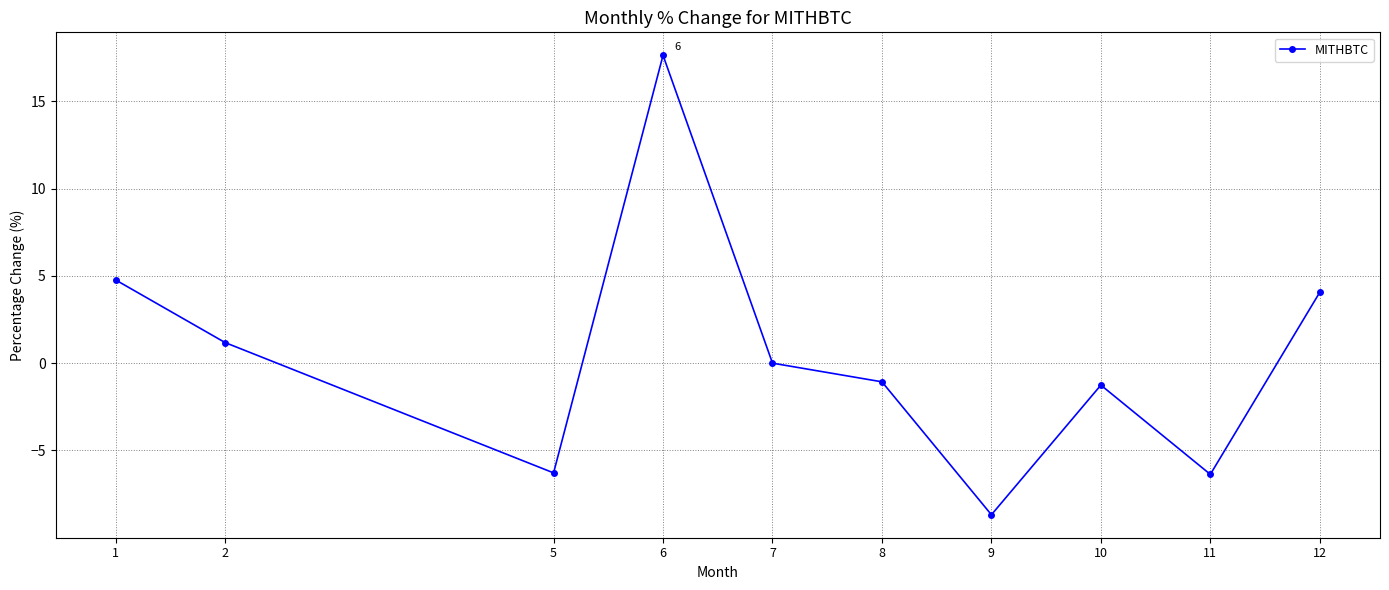

Is this an area chart (filled region under the line)?

No